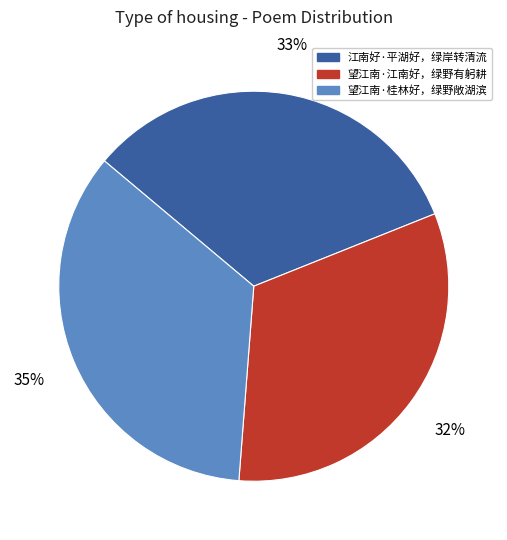

Is there any slice that represents more than half of the pie?

No